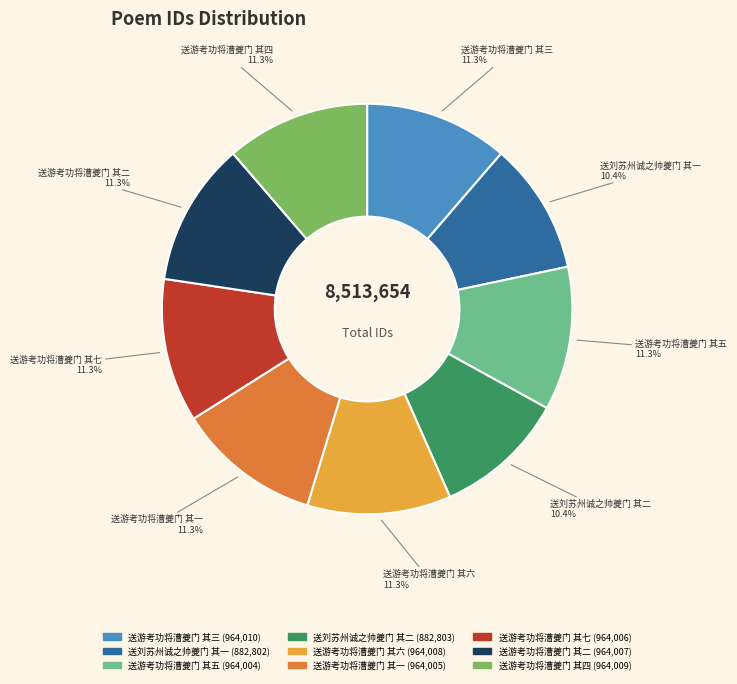

Does 送游考功将漕夔门 其三 account for over 50% of the chart?

No